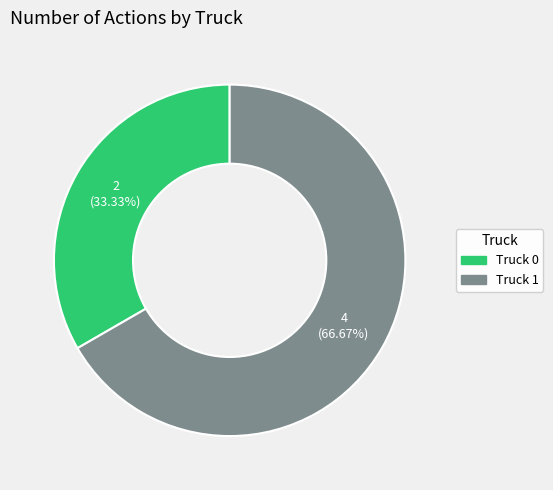

To the nearest percent, what is the average slice percentage?

50%